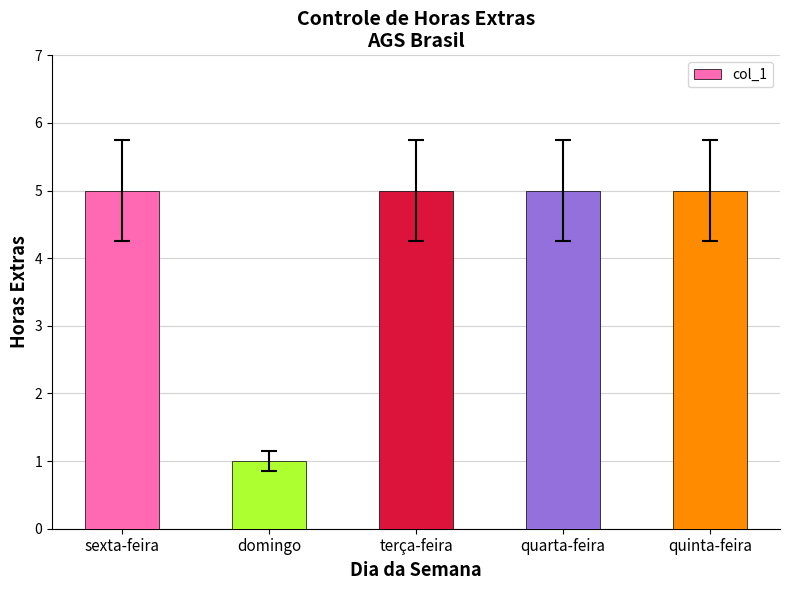

What position from the right is terça-feira?

3